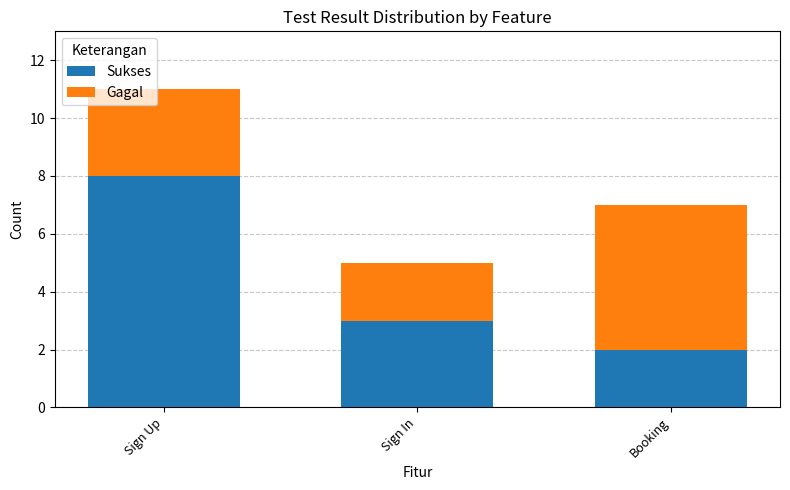

How many data points in Sukses are less than 3?

1